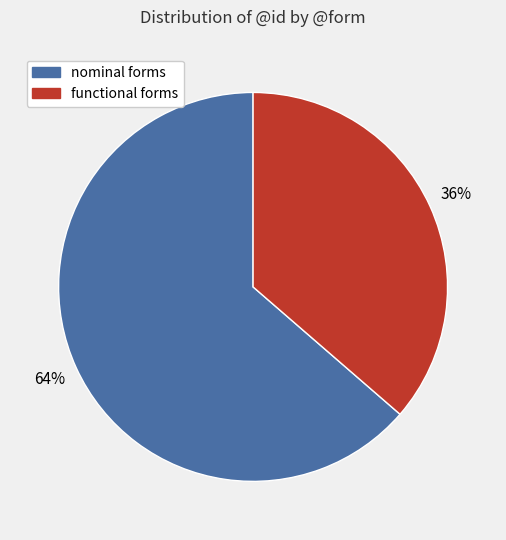

To the nearest percent, what is the combined percentage of nominal forms and functional forms?

100%